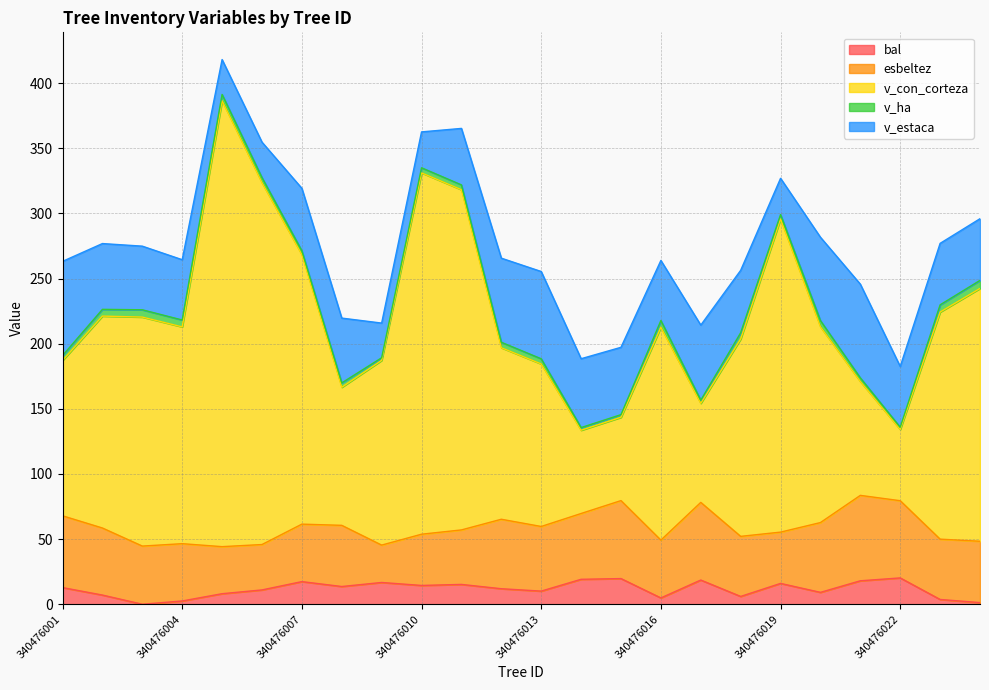

True or false: bal and v_con_corteza cross at least once.

False